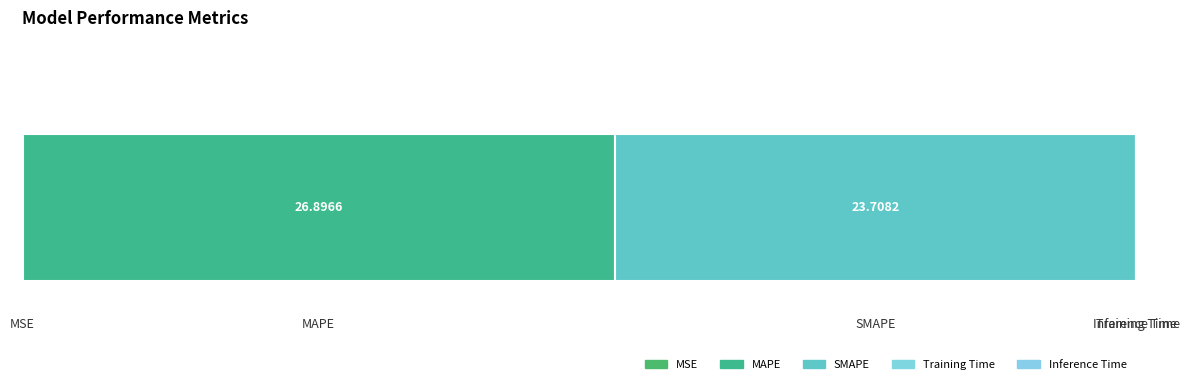

Reading left to right, transcribe all the data shown in this chart.

0.0	26.9	23.7	0.0	0.0